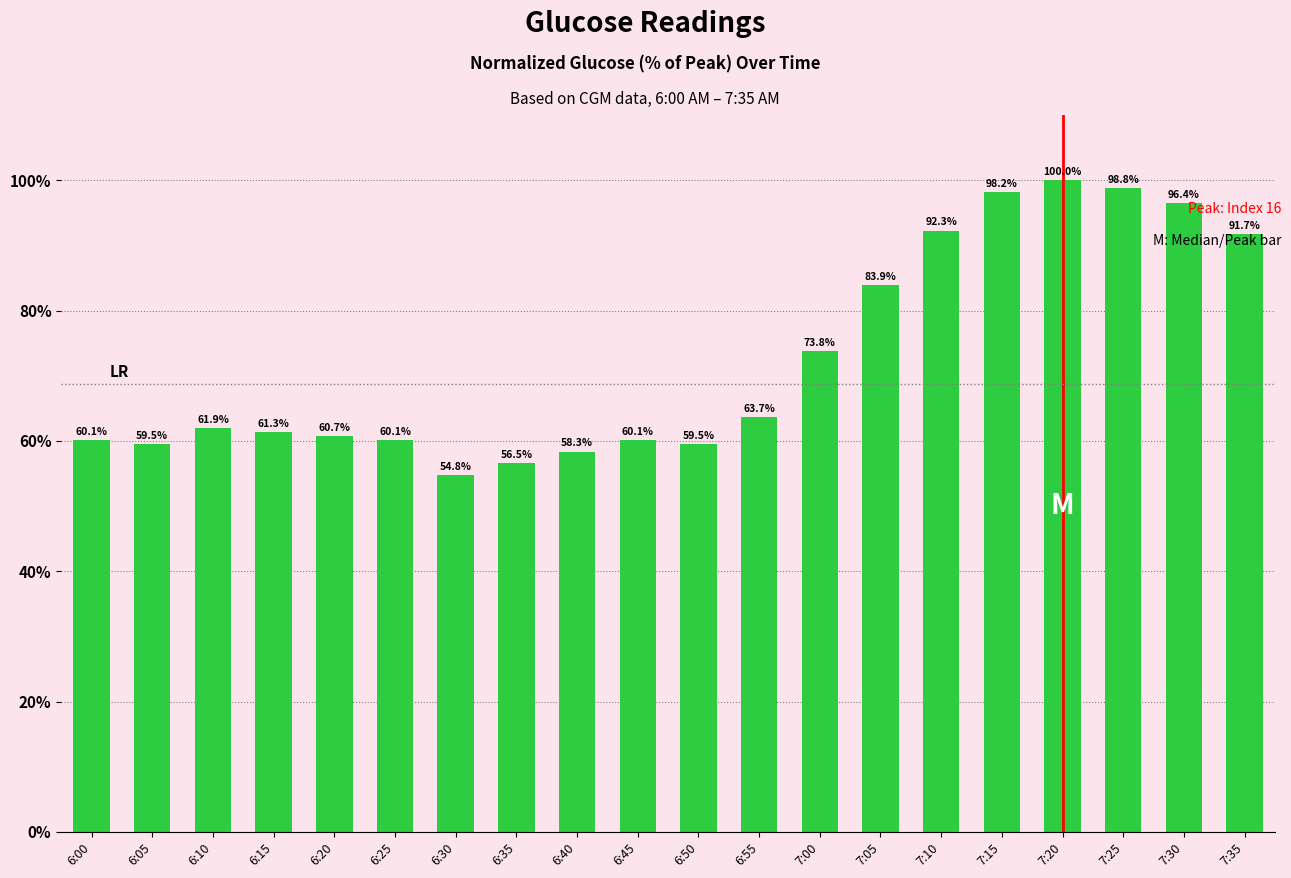

Is it true that the value at 6:00 is 87.1?

False